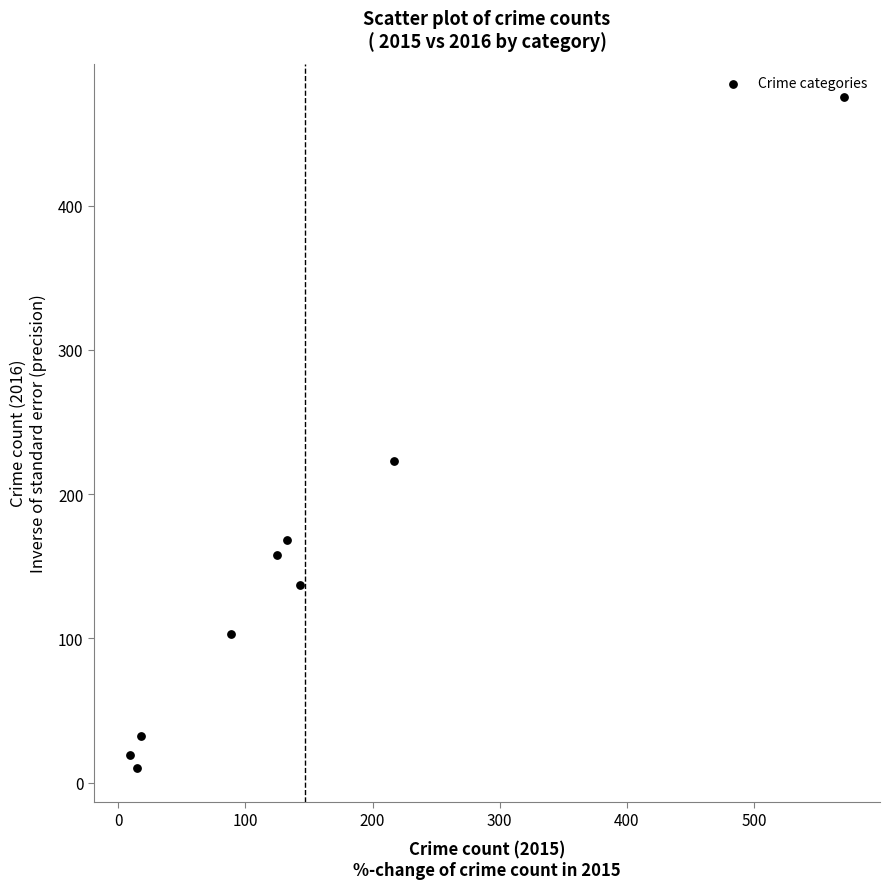

What is the range of X values (max minus min)?

562